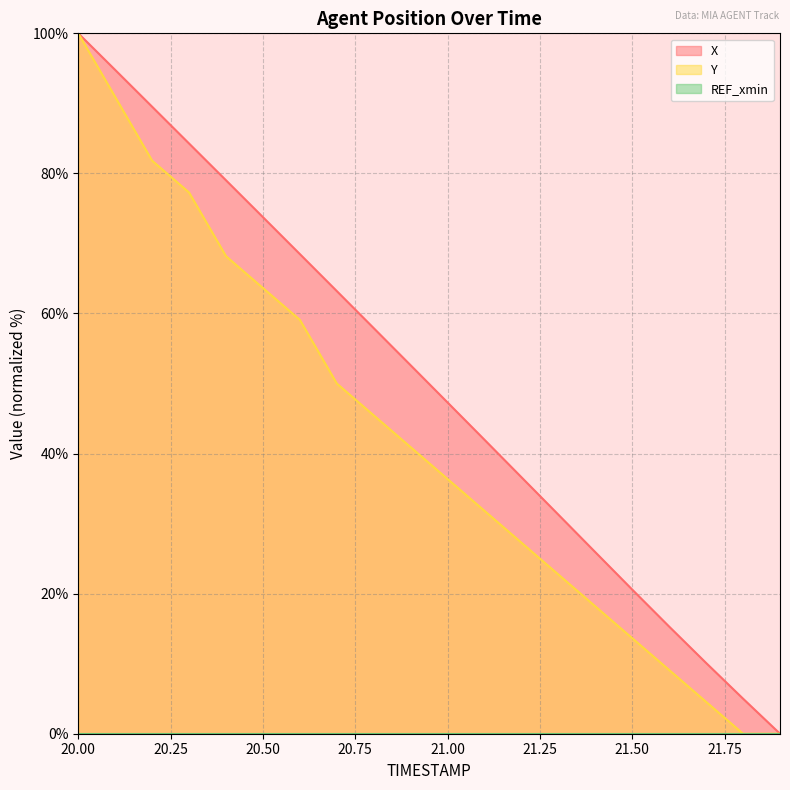

Read the Y value at 20.6.

59.1